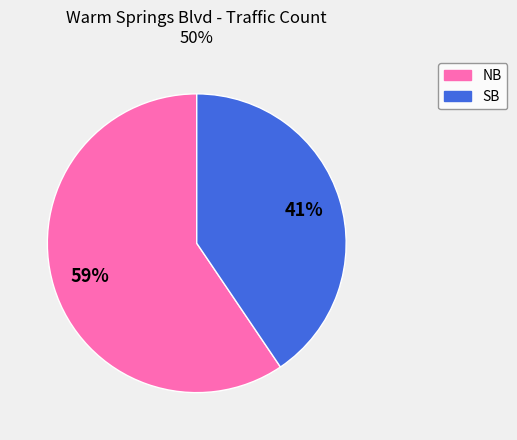

Do SB and NB together represent more than half of the pie?

Yes